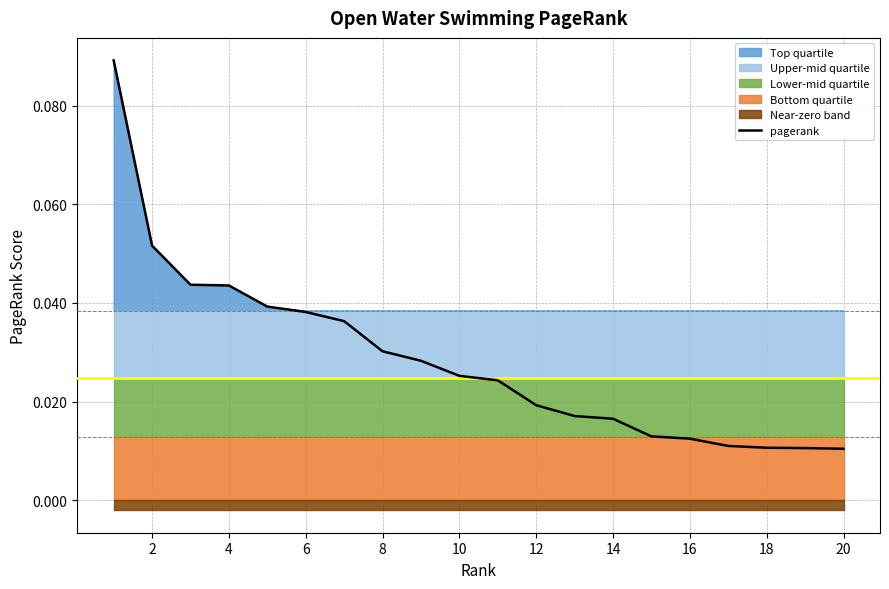

The value of pagerank at 6 is 0.1. True or false?

False